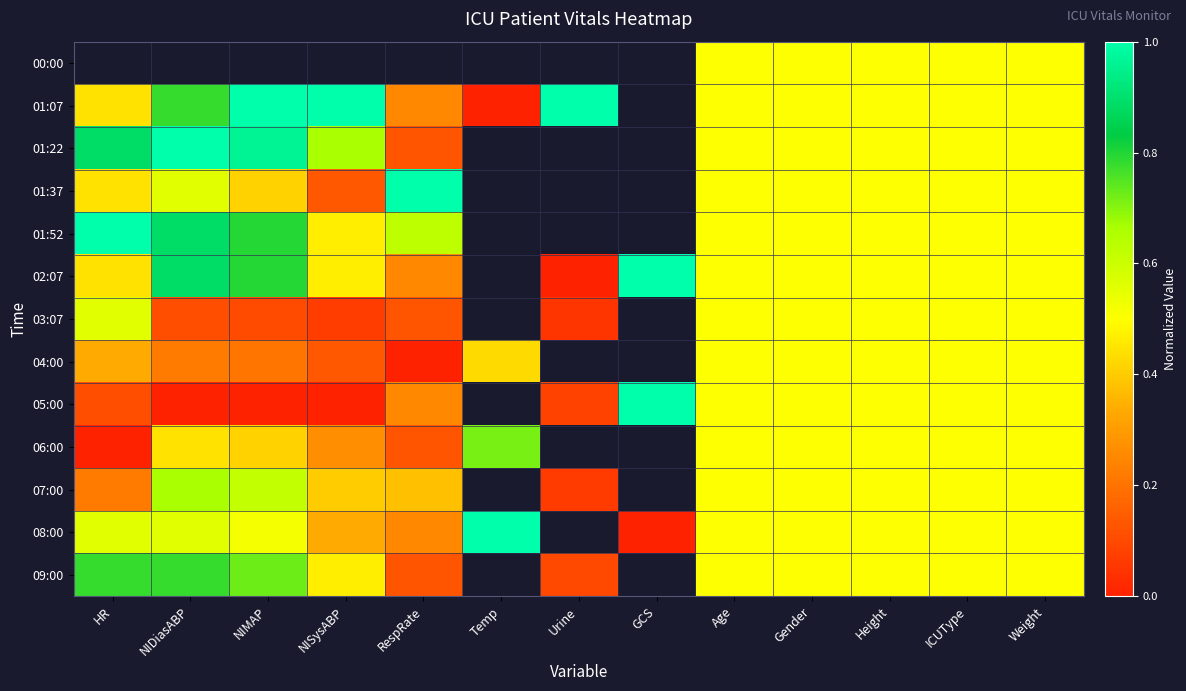

Rank the series at NIMAP from lowest to highest value.

05:00, 03:07, 01:37, 01:22, 00:00, 04:00, 06:00, 08:00, 07:00, 09:00, 01:52, 02:07, 01:07